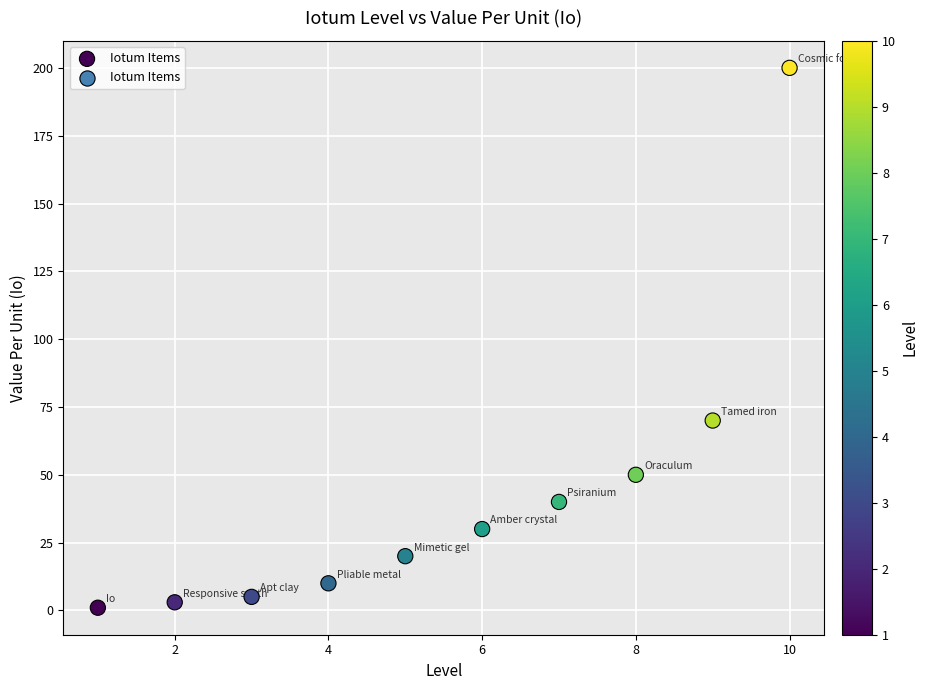

What Y value in the scatter plot is closest to 100?

70